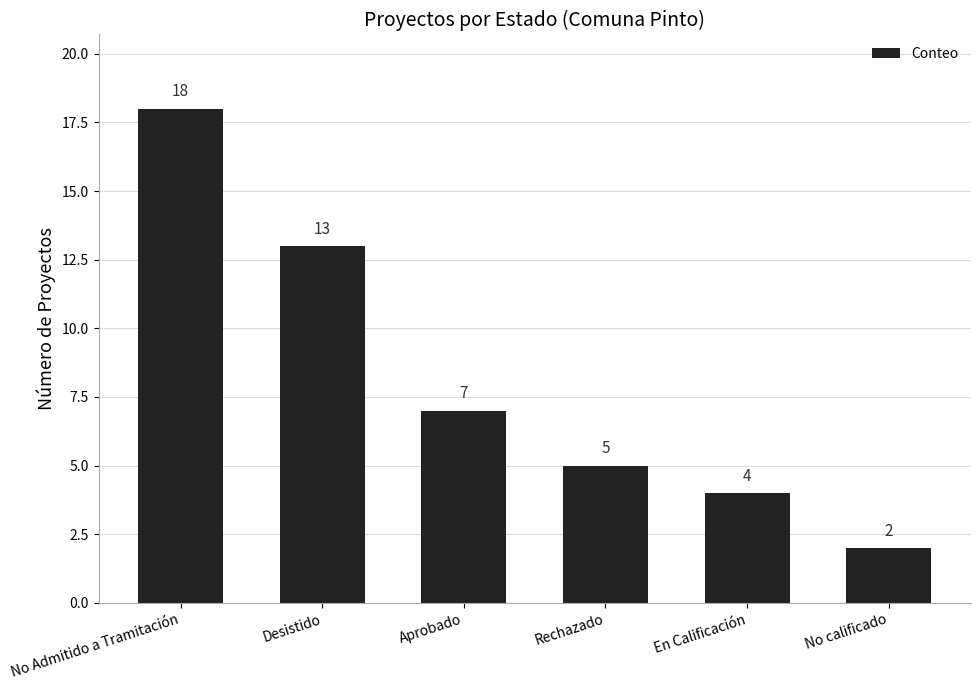

What is the approximate value at Rechazado?

5